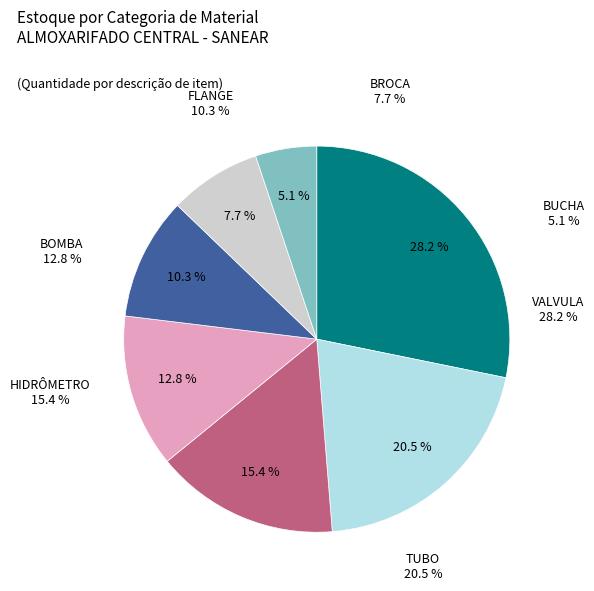

To the nearest percent, what percentage of the pie is VALVULA?

28%